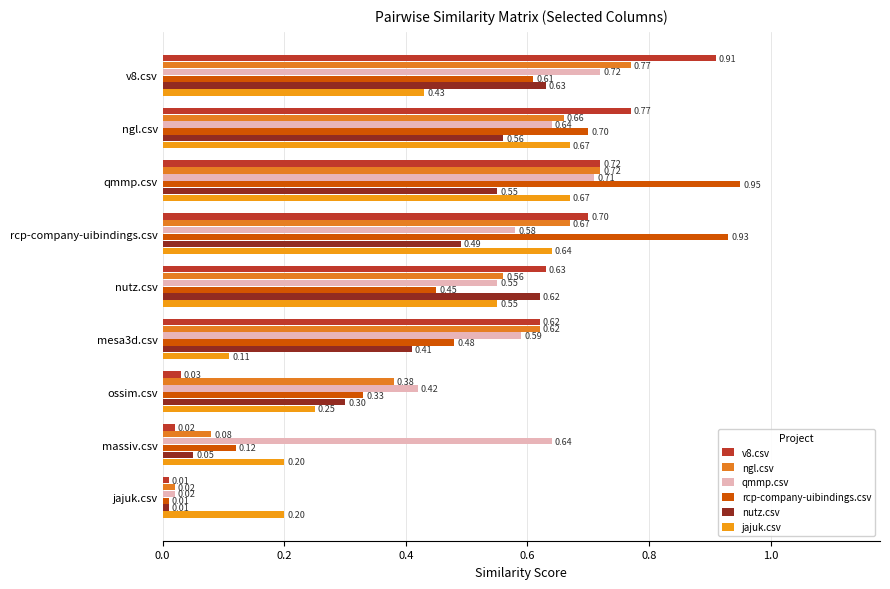

What is the sum of all rcp-company-uibindings.csv values?

4.6